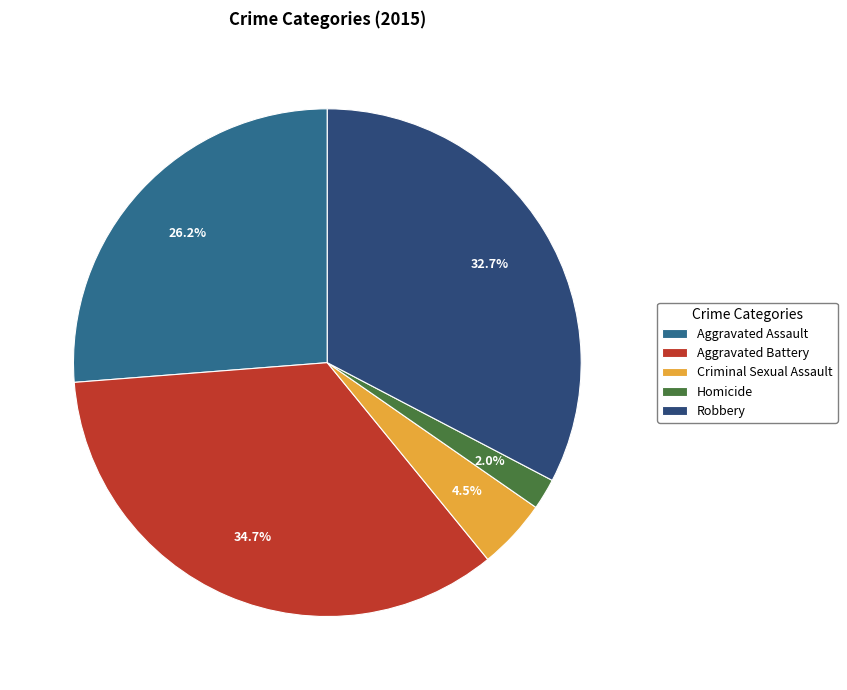

What is the largest slice in the pie chart?

Aggravated Battery